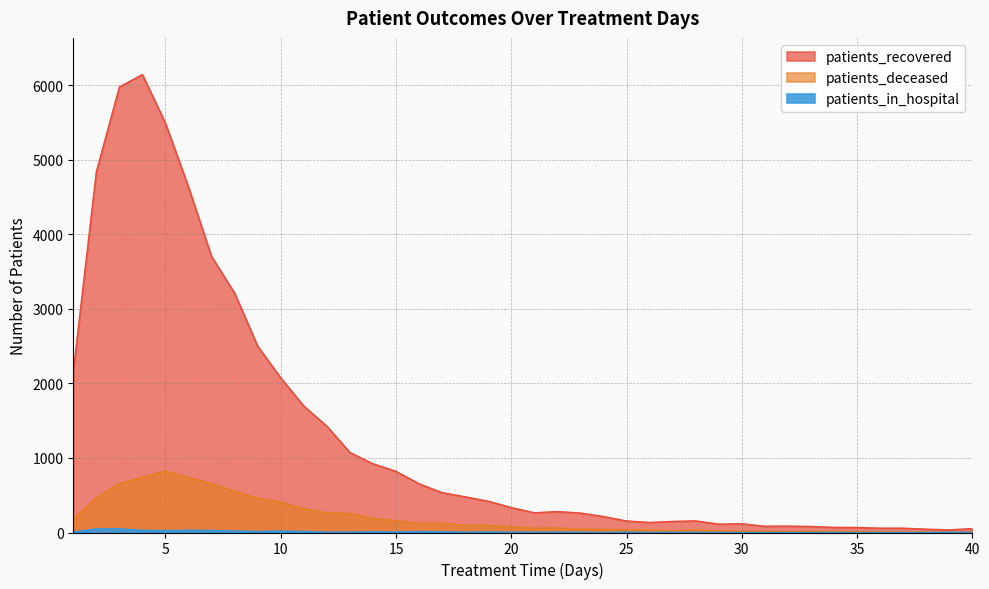

Between 35 and 26, which is larger?

26